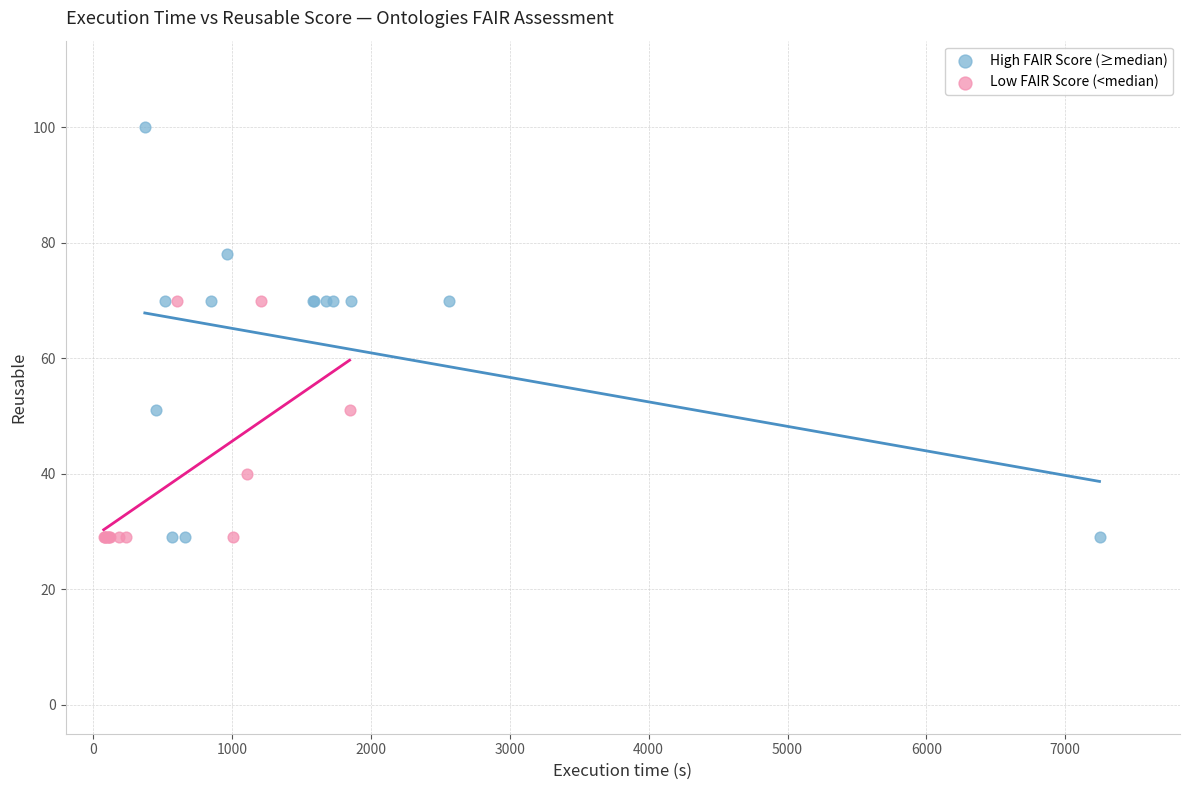

Which series reaches the maximum Y coordinate?

High FAIR Score (≥median)